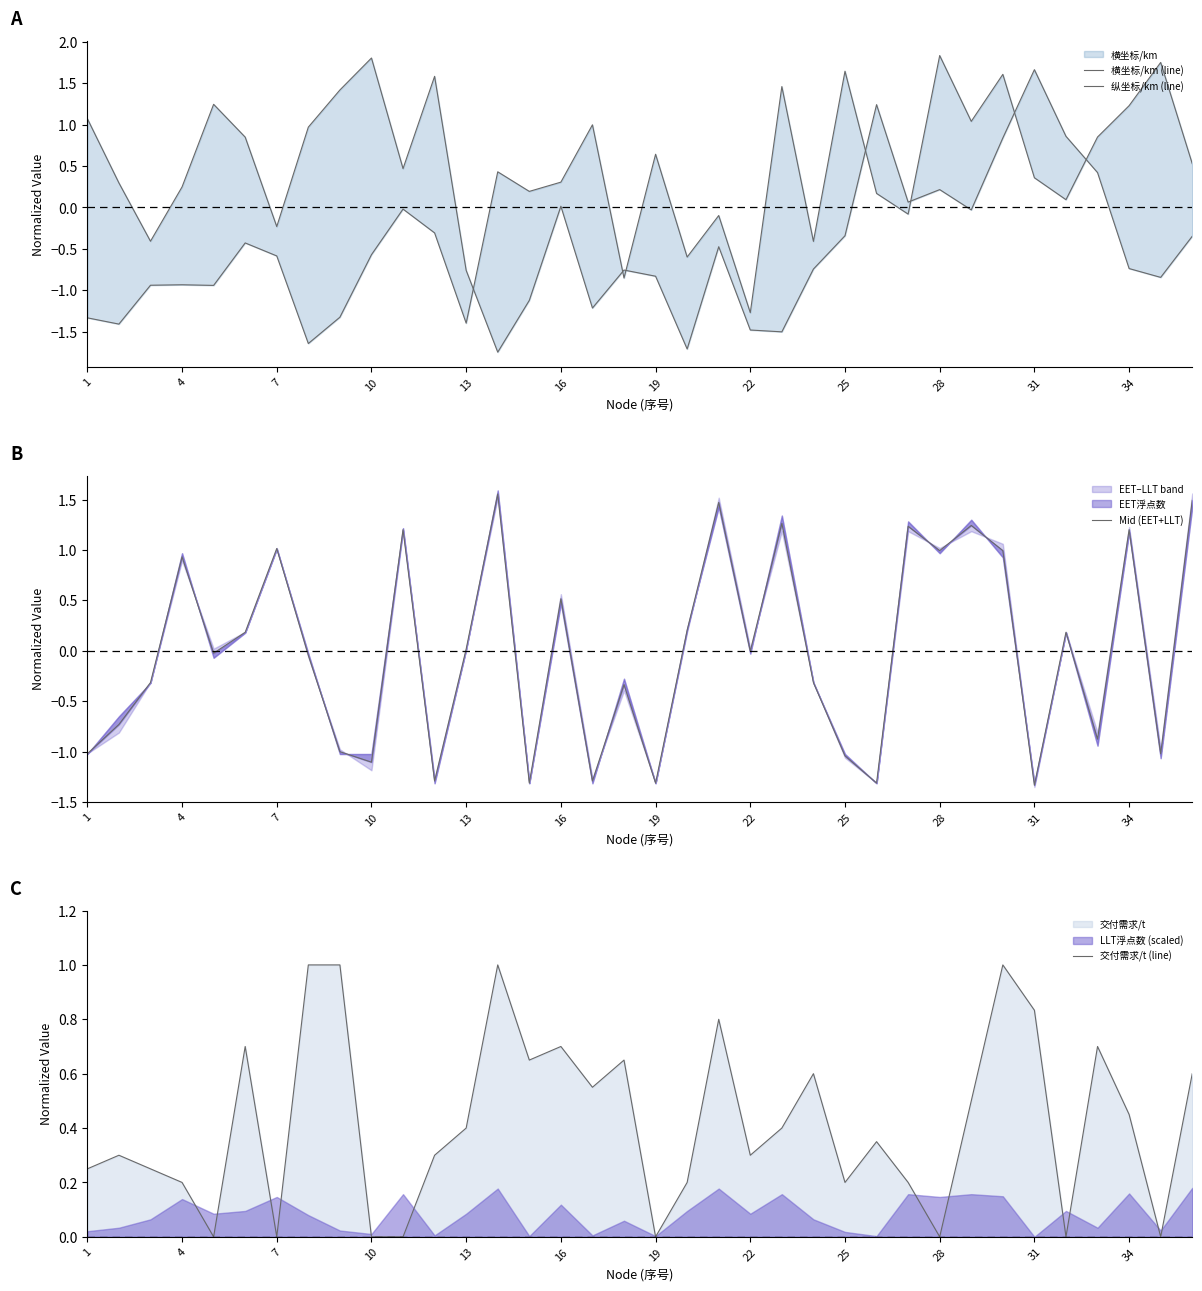

True or false: 交付需求/t (line) has a value of 0.2 at 4.

True